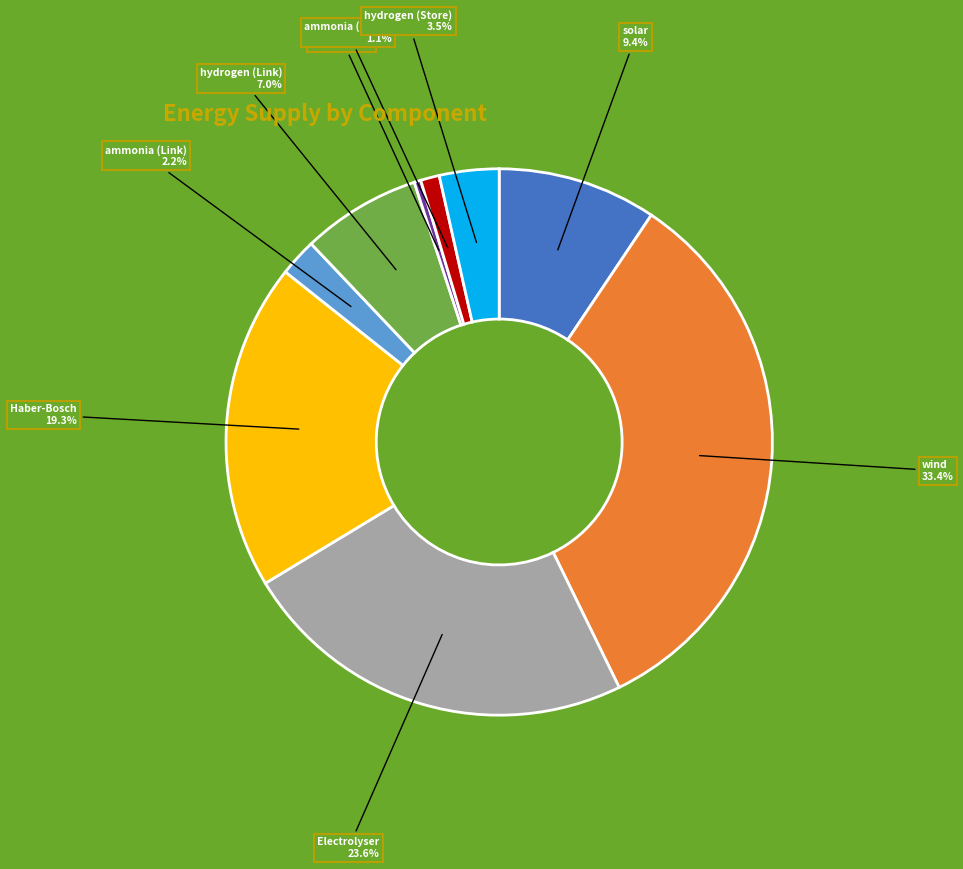

Rank the categories by value from lowest to highest.

StorageUnit, ammonia (Store), ammonia (Link), hydrogen (Store), hydrogen (Link), solar, Haber-Bosch, Electrolyser, wind